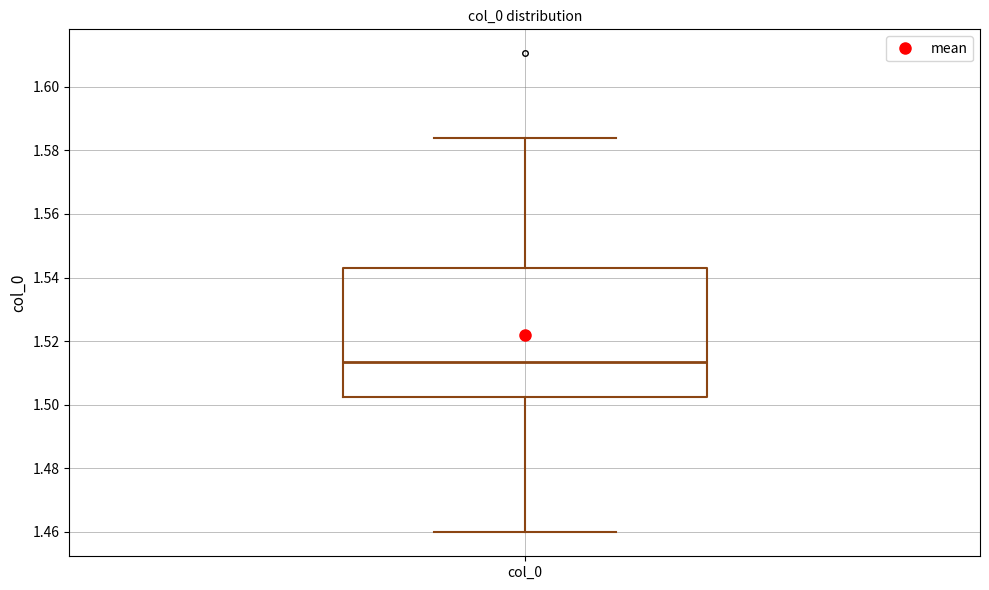

Read this box plot against the y-axis: the position of the median line, the range covered by the box, and the ends of both whiskers. The values are not printed on the chart, so give them approximately, as read against the axis.

median 1.514, box 1.502 to 1.544, whiskers 1.460 to 1.584